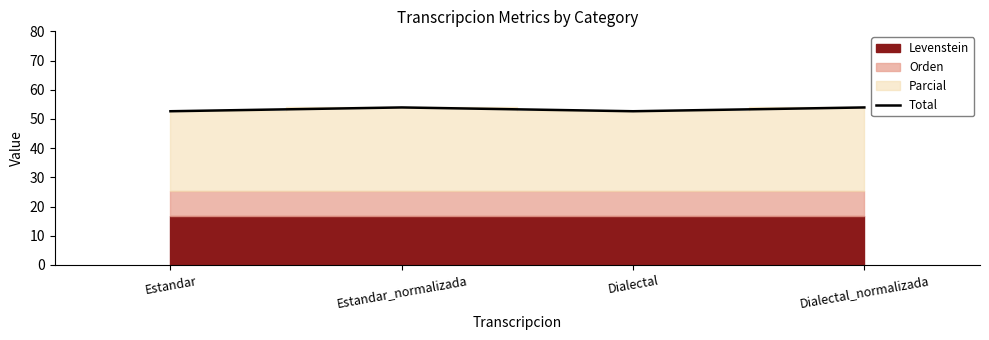

How many points are lower than both their immediate neighbors (excluding endpoints)?

1